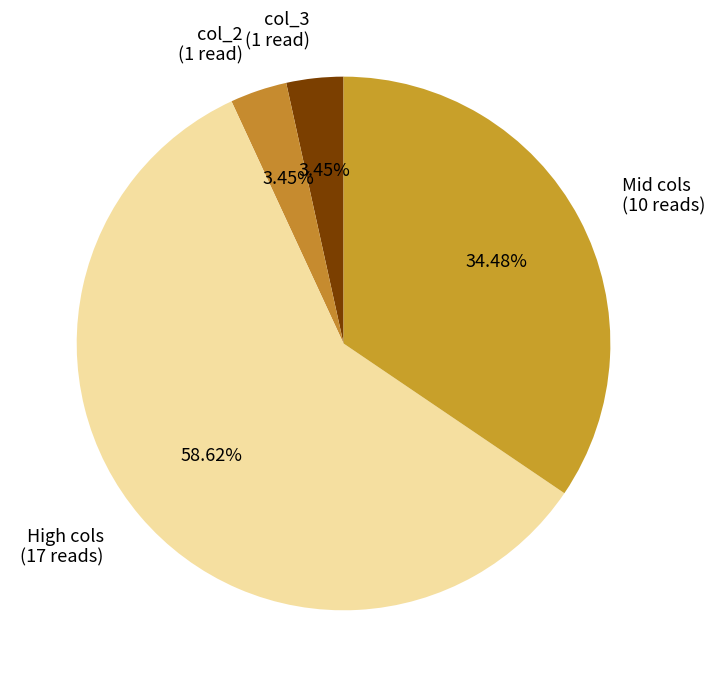

Combined, do High cols (17 reads) and col_2 (1 read) account for over 50%?

Yes